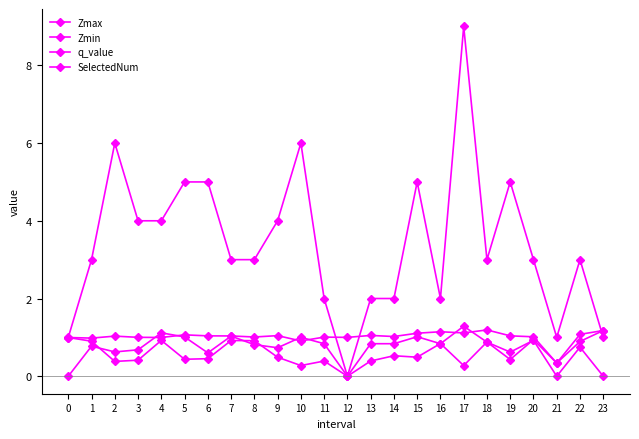

Reading left to right, extract all data points from this chart.

Zmax: 0=1.0	1=1.0	2=1.0	3=1.0	4=1.0	5=1.1	6=1.0	7=1.0	8=1.0	9=1.0	10=0.9	11=1.0	12=1.0	13=1.1	14=1.0	15=1.1	16=1.1	17=1.1	18=1.2	19=1.0	20=1.0	21=0.3	22=1.1	23=1.2
Zmin: 0=1.0	1=0.9	2=0.4	3=0.4	4=0.9	5=0.4	6=0.5	7=0.9	8=0.9	9=0.5	10=0.3	11=0.4	12=0.0	13=0.4	14=0.5	15=0.5	16=0.8	17=0.3	18=0.9	19=0.4	20=0.9	21=0.3	22=0.9	23=1.2
q_value: 0=-0.0	1=0.8	2=0.6	3=0.7	4=1.1	5=1.0	6=0.6	7=1.0	8=0.8	9=0.7	10=1.0	11=0.8	12=0.0	13=0.8	14=0.8	15=1.0	16=0.8	17=1.3	18=0.9	19=0.6	20=0.9	21=-0.0	22=0.7	23=-0.0
SelectedNum: 0=1.0	1=3.0	2=6.0	3=4.0	4=4.0	5=5.0	6=5.0	7=3.0	8=3.0	9=4.0	10=6.0	11=2.0	12=0.0	13=2.0	14=2.0	15=5.0	16=2.0	17=9.0	18=3.0	19=5.0	20=3.0	21=1.0	22=3.0	23=1.0